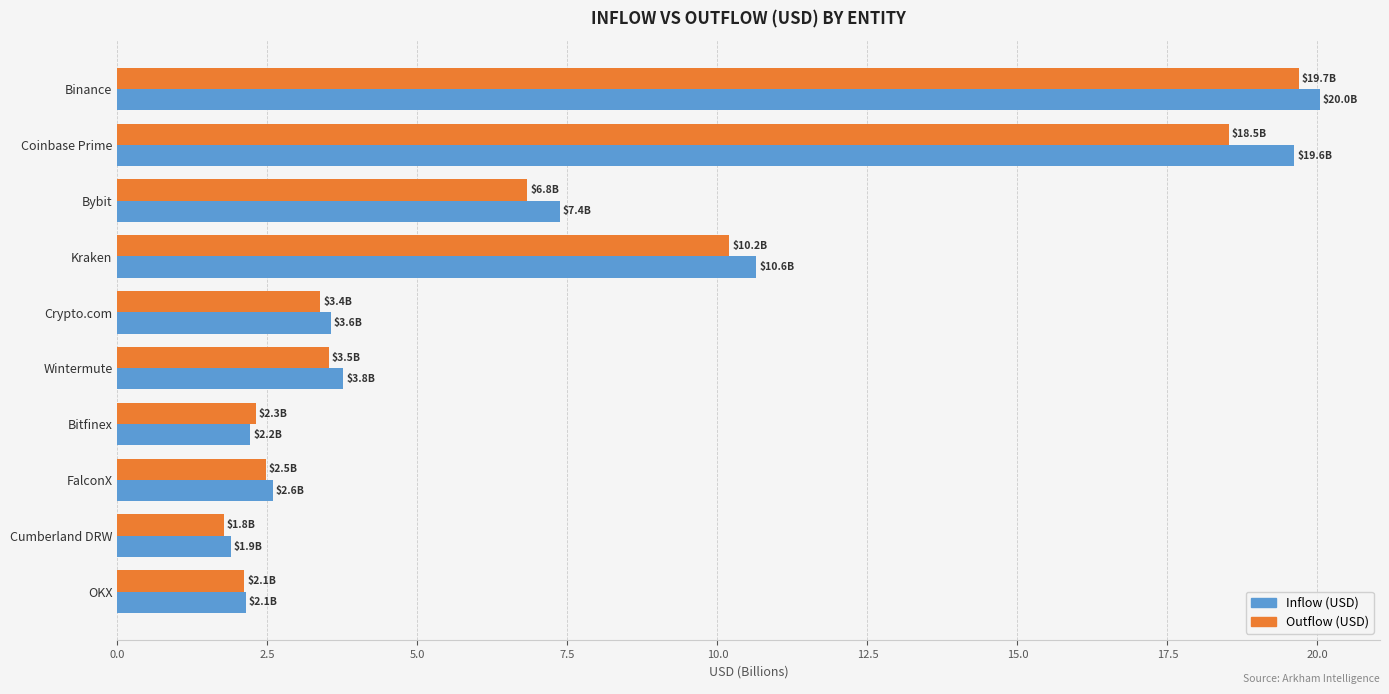

Is it true that Outflow (USD) equals 1.4 at Bitfinex?

False